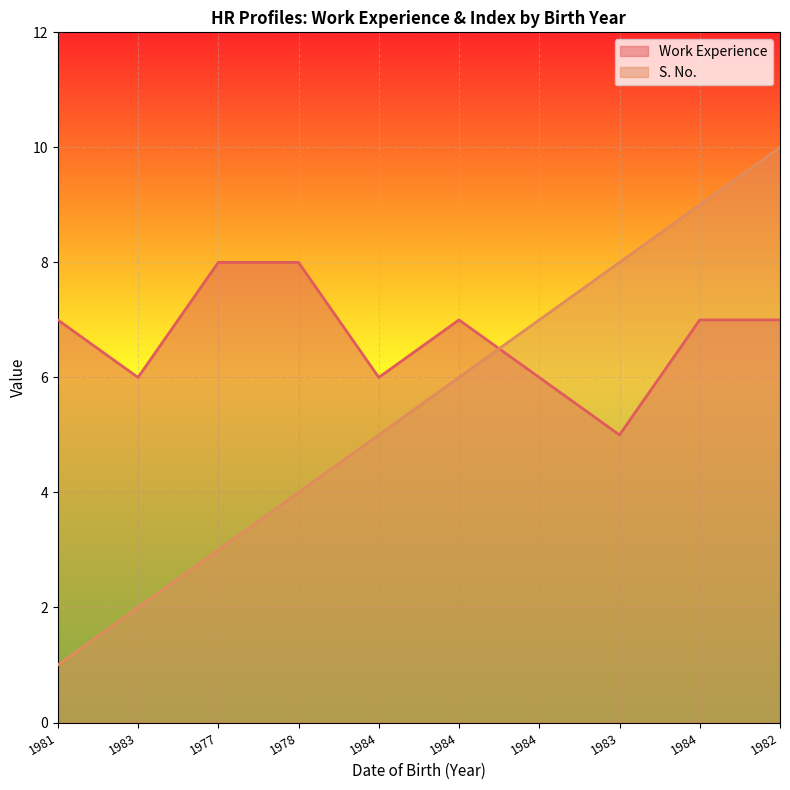

What value does the S. No. series have at 1982?

10